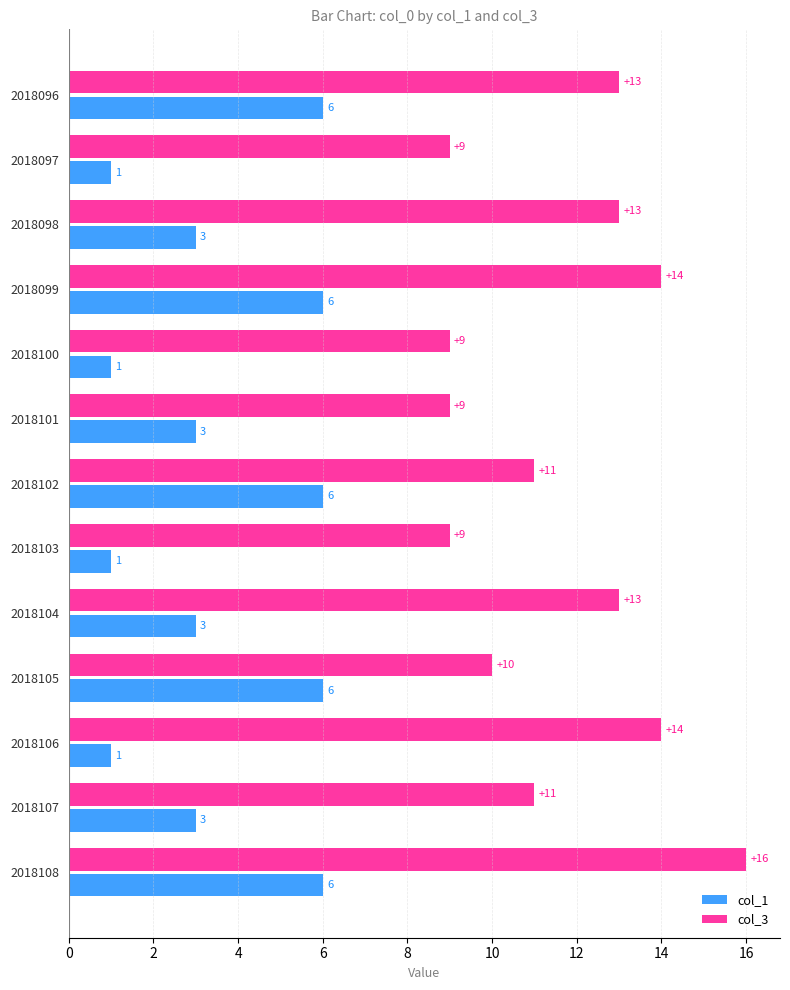

How many data points in col_3 are less than 11?

5